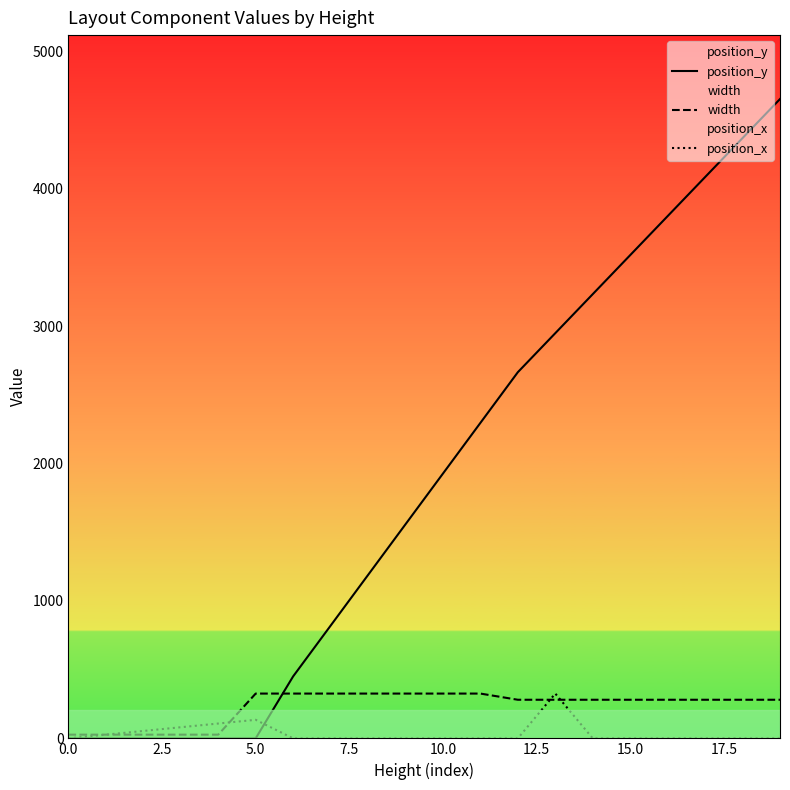

Reading left to right, transcribe all the data shown in this chart.

position_y: 0	0	0	0	0	0	451	820	1189	1558	1927	2296	2665	2949	3233	3517	3801	4085	4369	4653
width: 27	27	27	27	27	326	326	326	326	326	326	326	281	281	281	281	281	281	281	281
position_x: 0	27	54	81	108	135	0	0	0	0	0	0	0	326	0	0	0	0	0	0